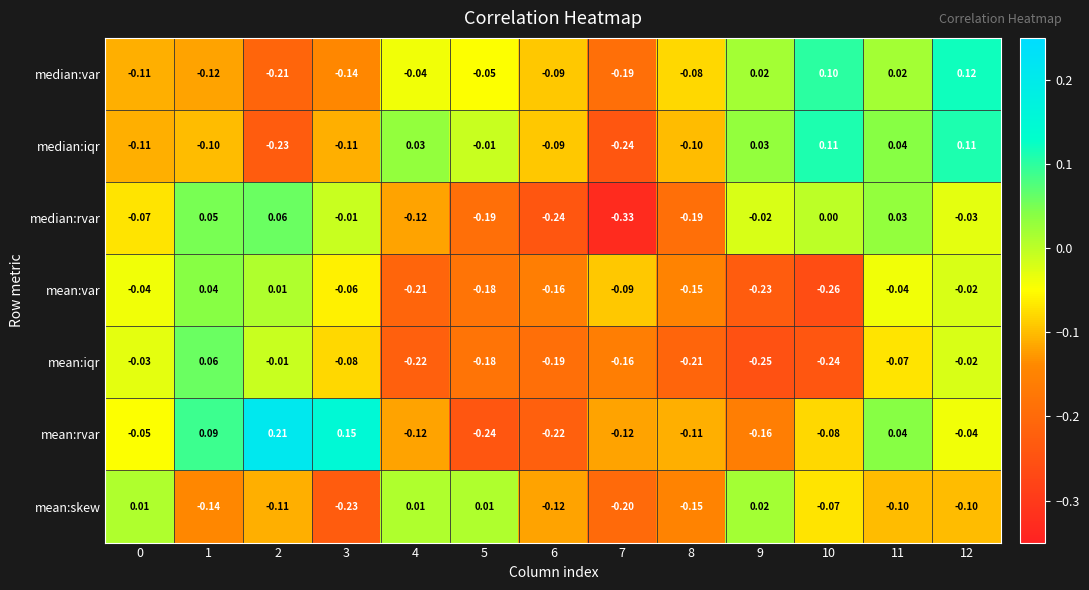

Which series changed the most between 6 and 8?

mean:rvar